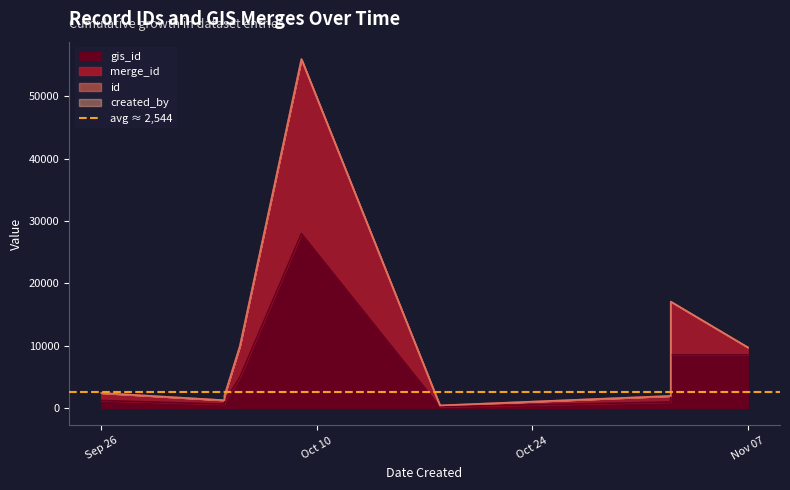

True or false: merge_id and created_by intersect in this chart.

False